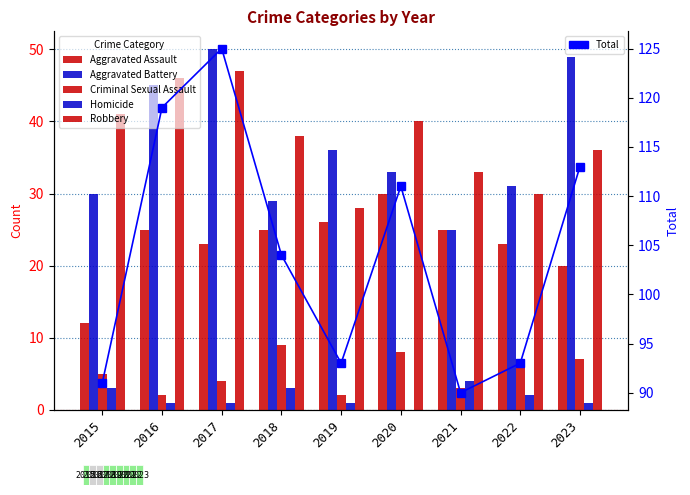

What is the difference between the maximum and second lowest values in the Aggravated Assault series?

10